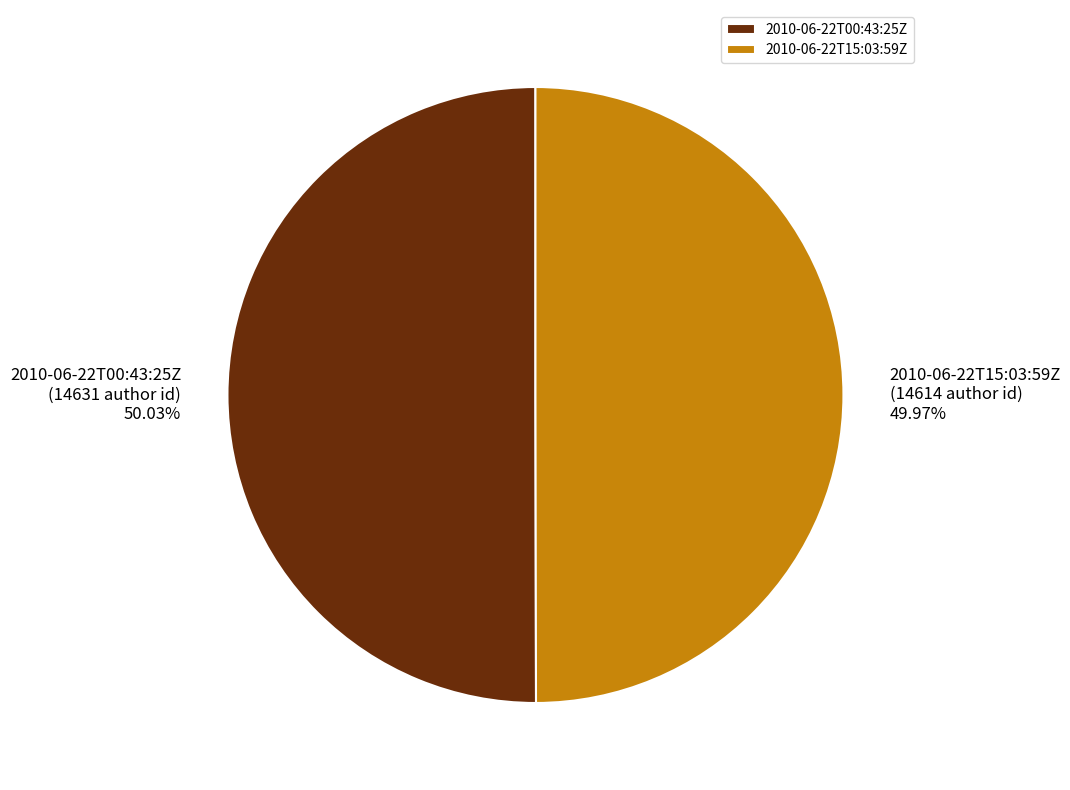

What percentage do 2010-06-22T15:03:59Z and 2010-06-22T00:43:25Z together represent?

100.0%